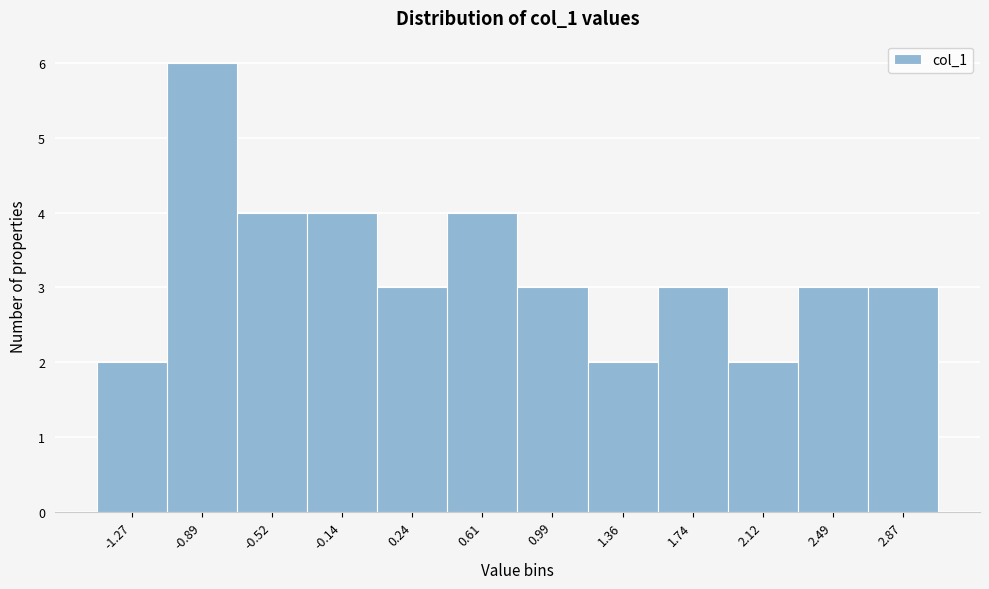

Reading left to right, list all the values displayed in this chart.

-1.27=2	-0.89=6	-0.52=4	-0.14=4	0.24=3	0.61=4	0.99=3	1.36=2	1.74=3	2.12=2	2.49=3	2.87=3